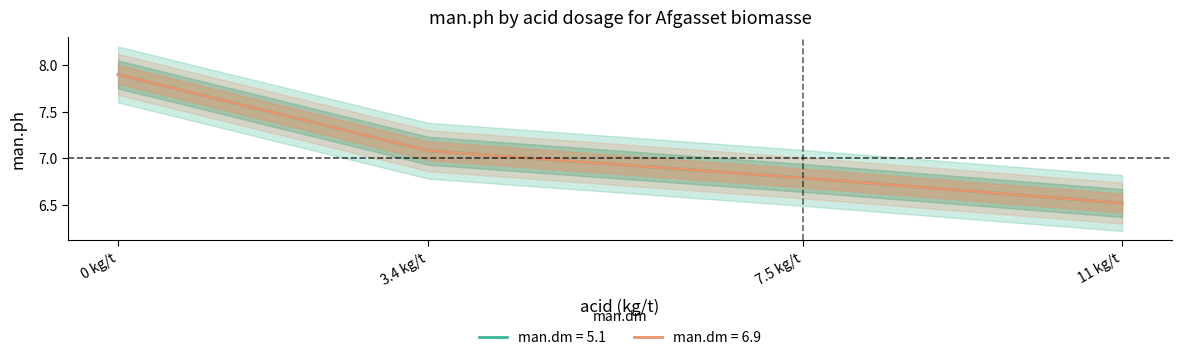

What is the label of the 4th point from the left?

11 kg/t